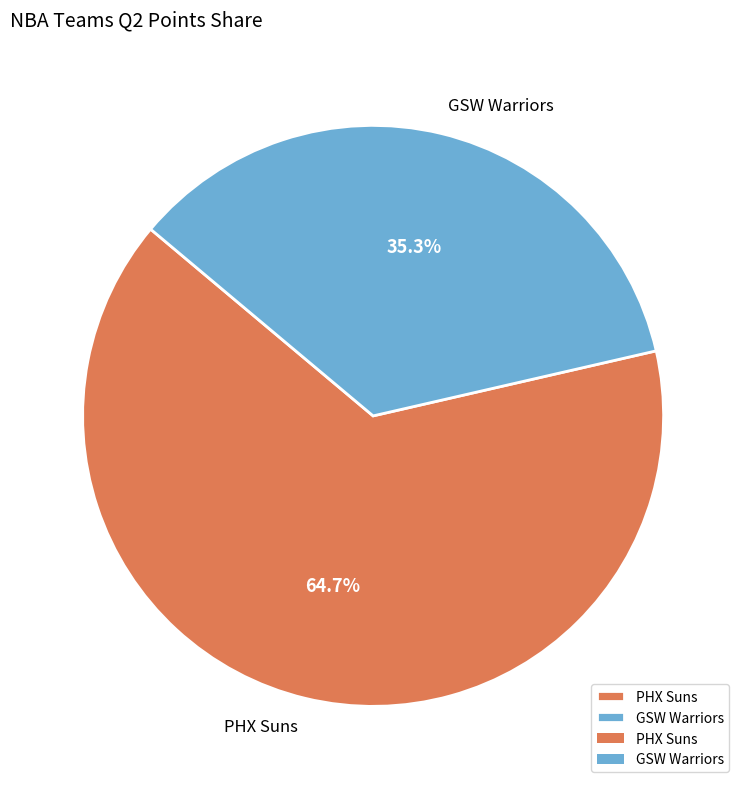

What percentage is the PHX Suns slice, to the nearest percent?

65%